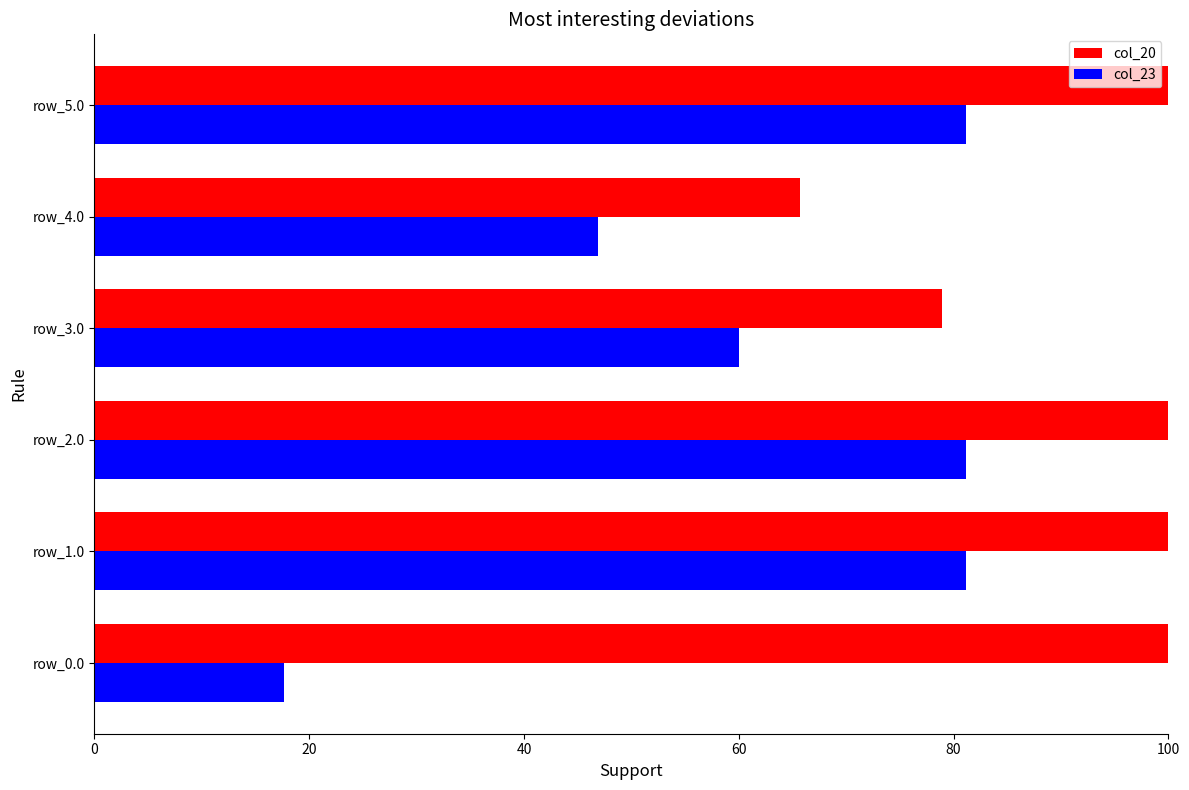

The col_23 series shows 112.9 at row_5.0. True or false?

False